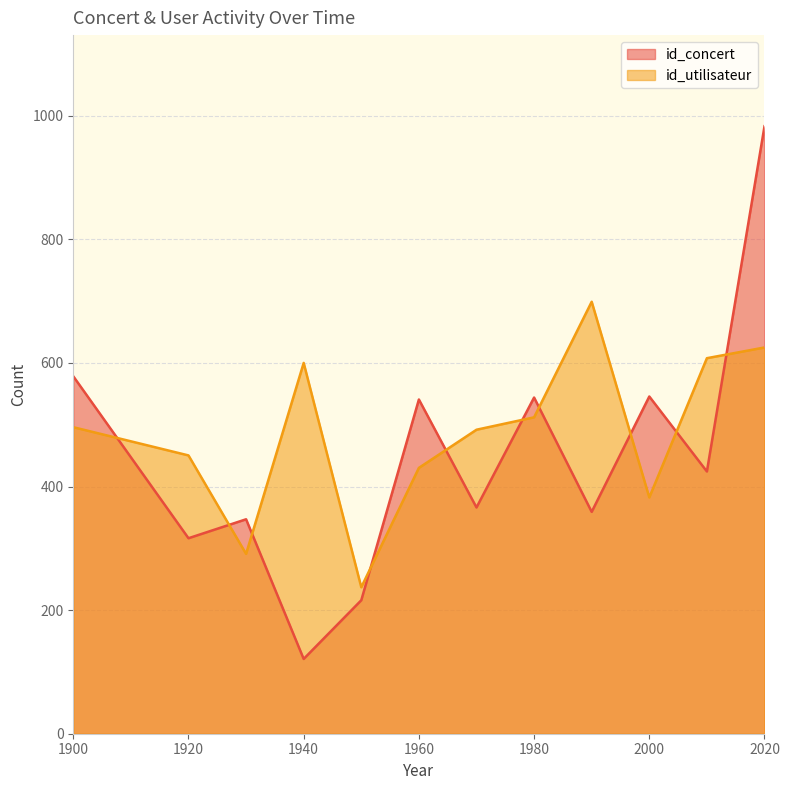

Is it true that id_utilisateur equals 222 at 27?

False